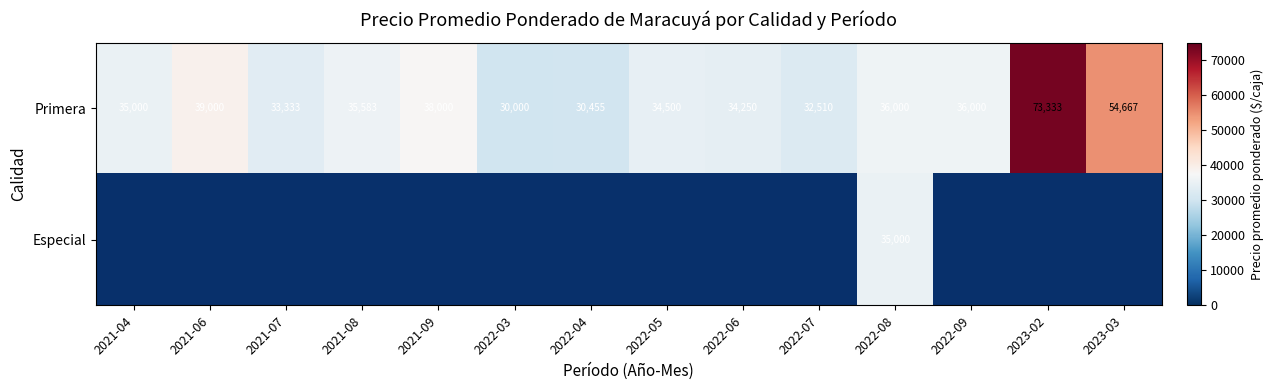

At which label does Primera reach its minimum?

2022-03